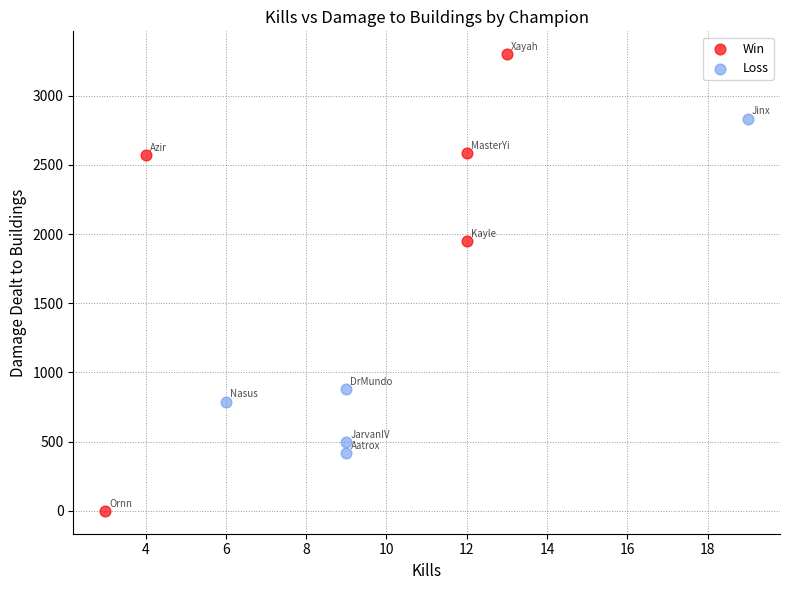

Which series has the largest Y range (max minus min)?

Win